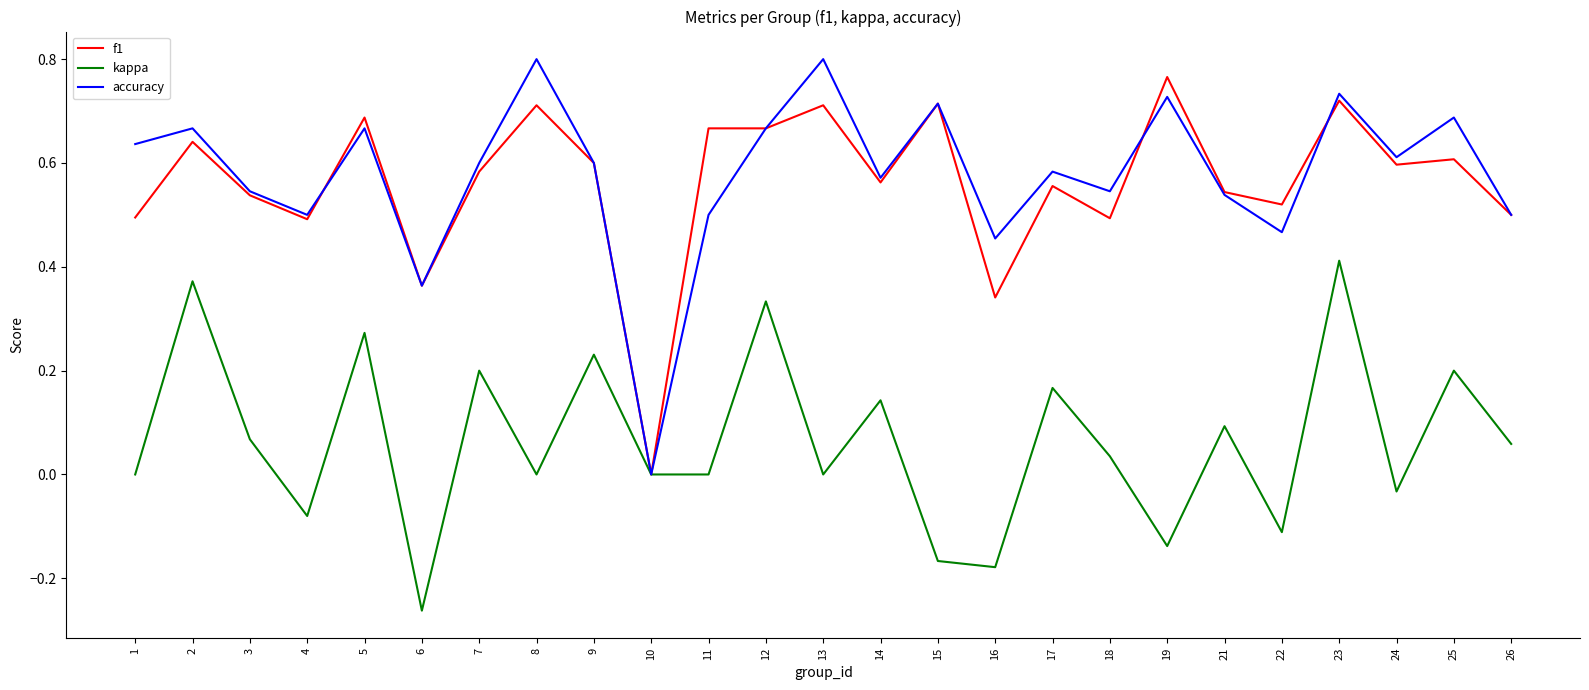

Which series changed the most between 9 and 23?

kappa